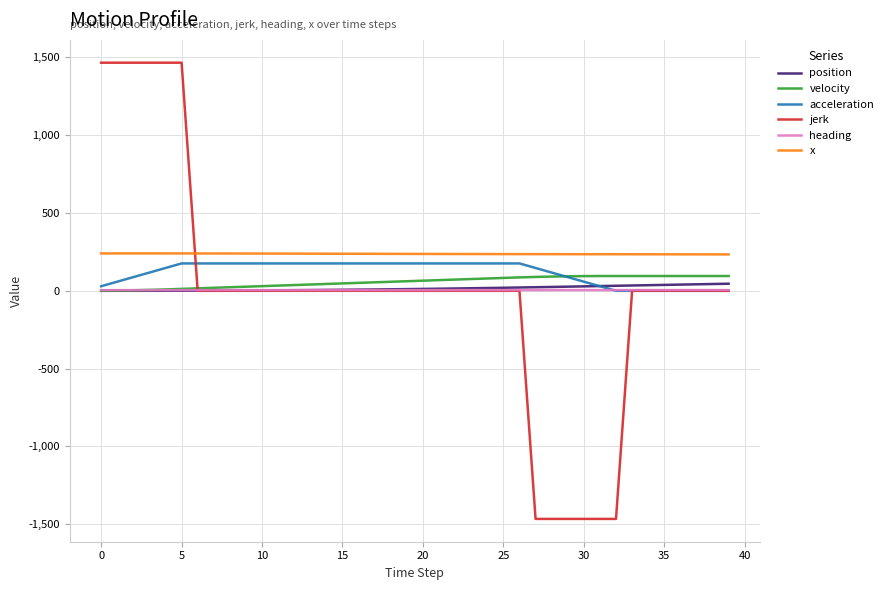

Which series has the widest spread of values?

jerk